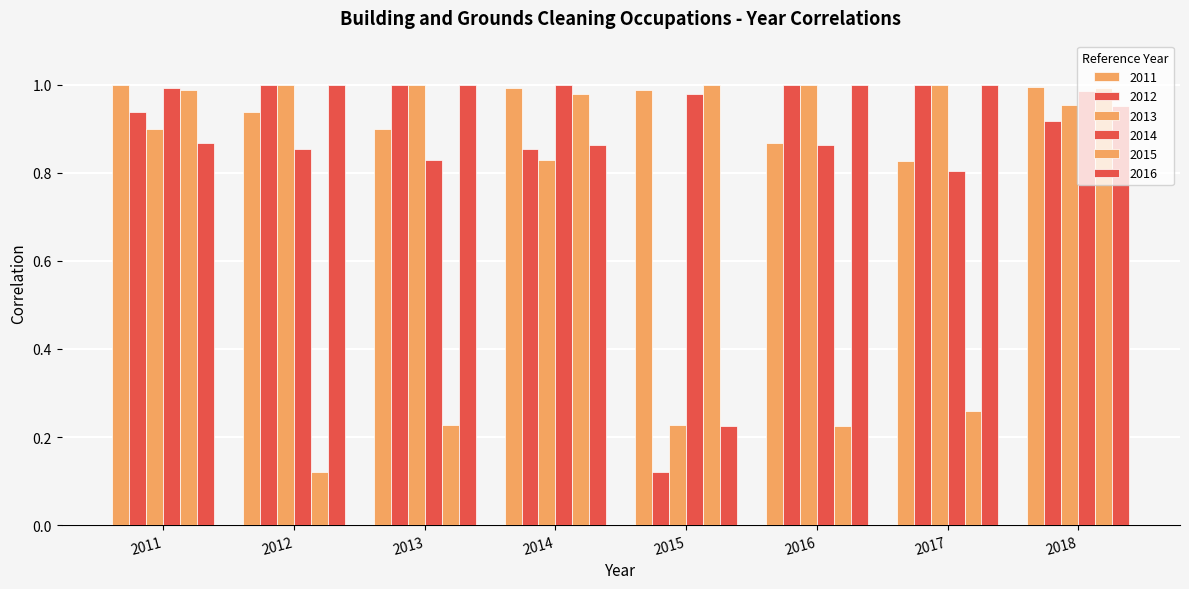

What is the sum of all 2016 values?

6.9